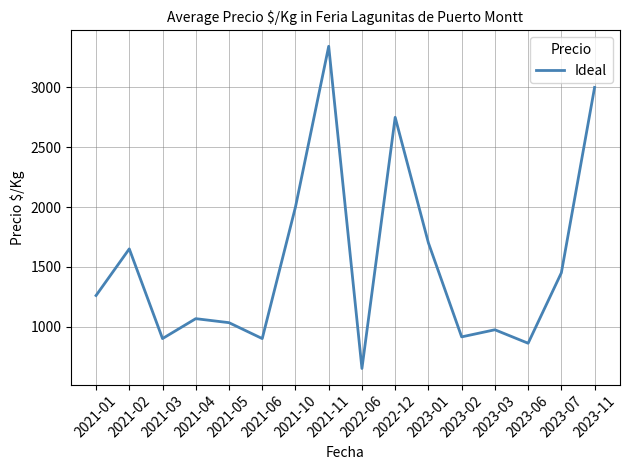

Reading right to left, what are all the values shown in this chart?

2023-11=3000.0	2023-07=1450.0	2023-06=861.0	2023-03=973.7	2023-02=914.2	2023-01=1700.0	2022-12=2750.0	2022-06=650.0	2021-11=3344.0	2021-10=2000.0	2021-06=900.0	2021-05=1033.0	2021-04=1066.5	2021-03=900.0	2021-02=1650.0	2021-01=1260.0